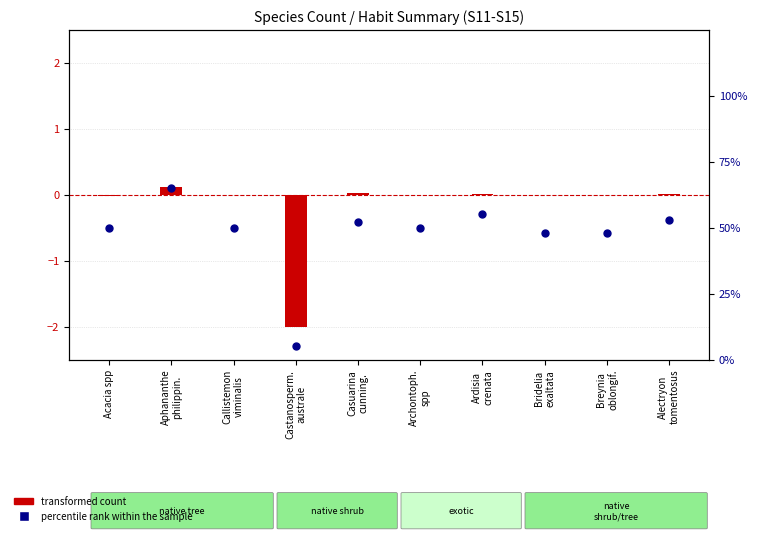

Which series has the largest Y range (max minus min)?

percentile rank within the sample